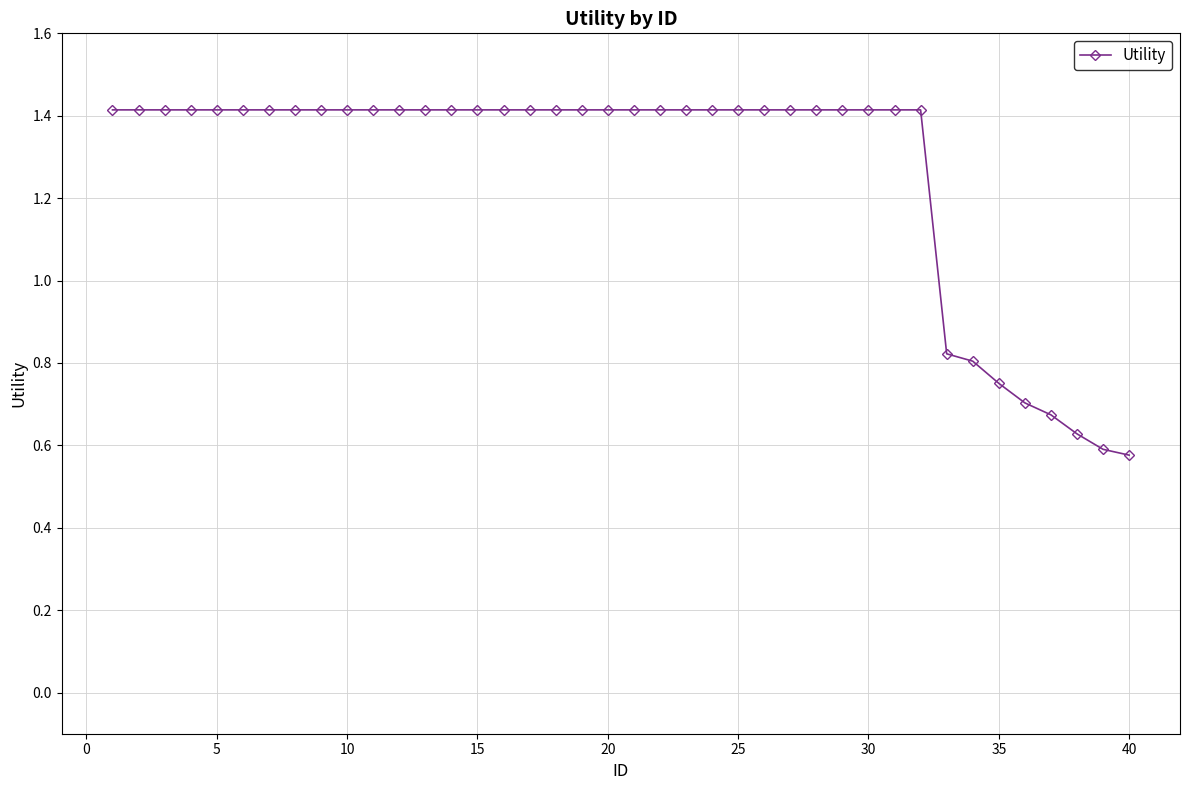

What is the greatest value displayed?

1.4